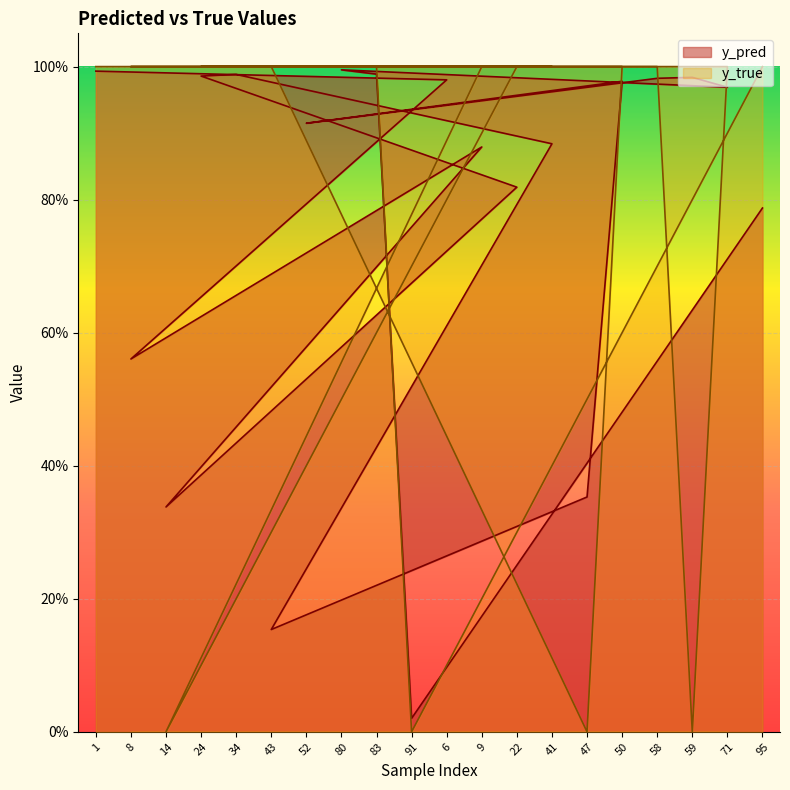

Reading left to right, what are all the values shown in this chart?

y_pred: 1.0	0.6	0.3	1.0	1.0	0.2	0.9	1.0	1.0	0.0	1.0	0.9	0.8	0.9	0.4	1.0	1.0	1.0	1.0	0.8
y_true: 1.0	1.0	0.0	1.0	1.0	1.0	1.0	1.0	1.0	0.0	1.0	1.0	1.0	1.0	0.0	1.0	1.0	0.0	1.0	1.0